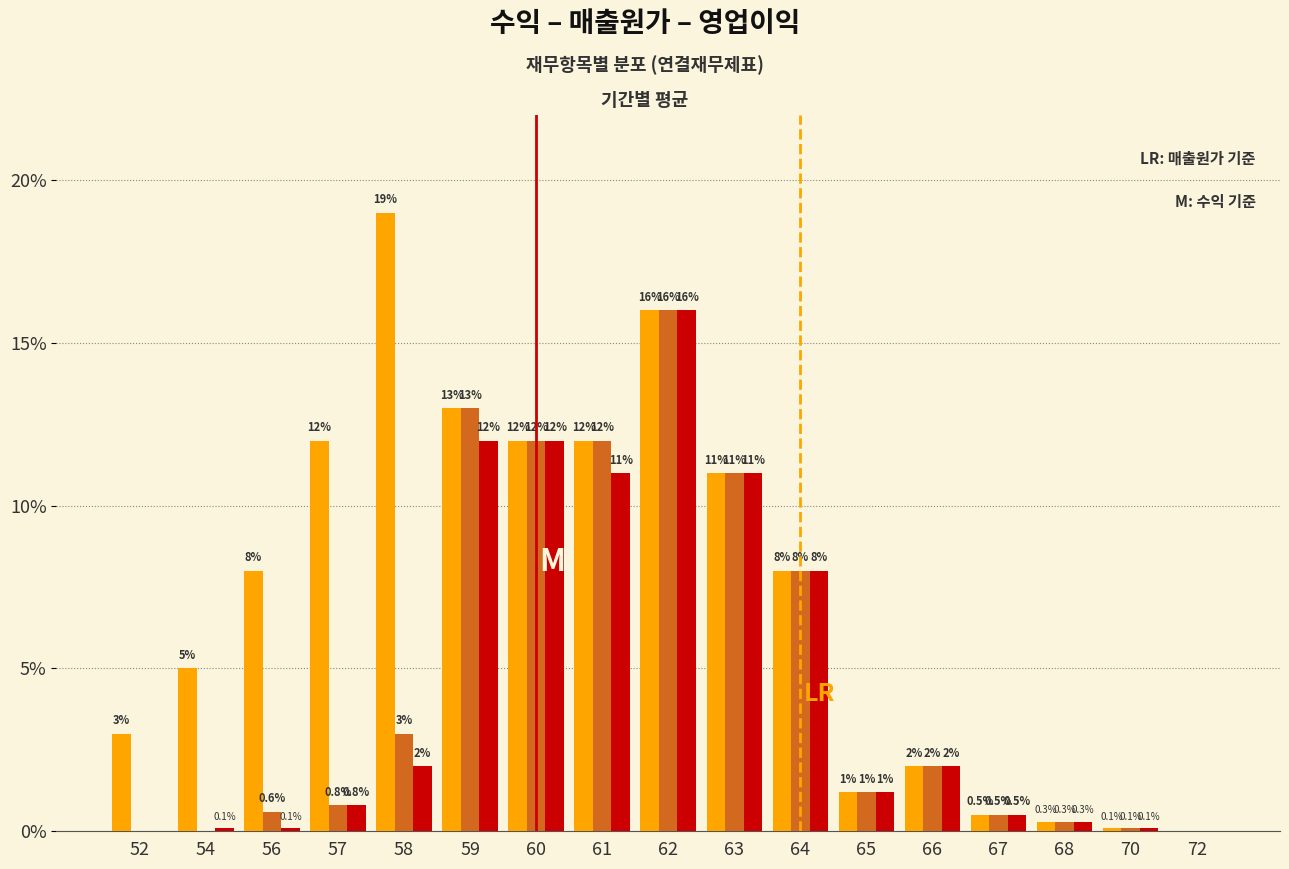

At which category is the sum across all series the highest?

62